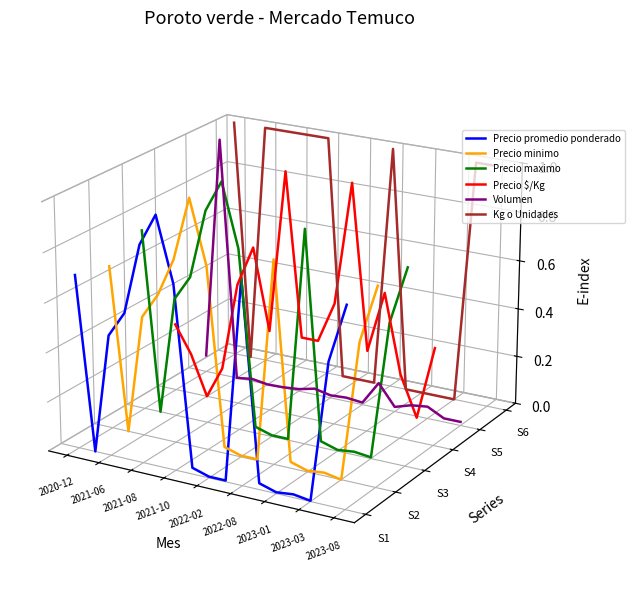

Rank the series by their maximum value, from highest to lowest.

Kg o Unidades, Volumen, Precio $/Kg, Precio maximo, Precio minimo, Precio promedio ponderado